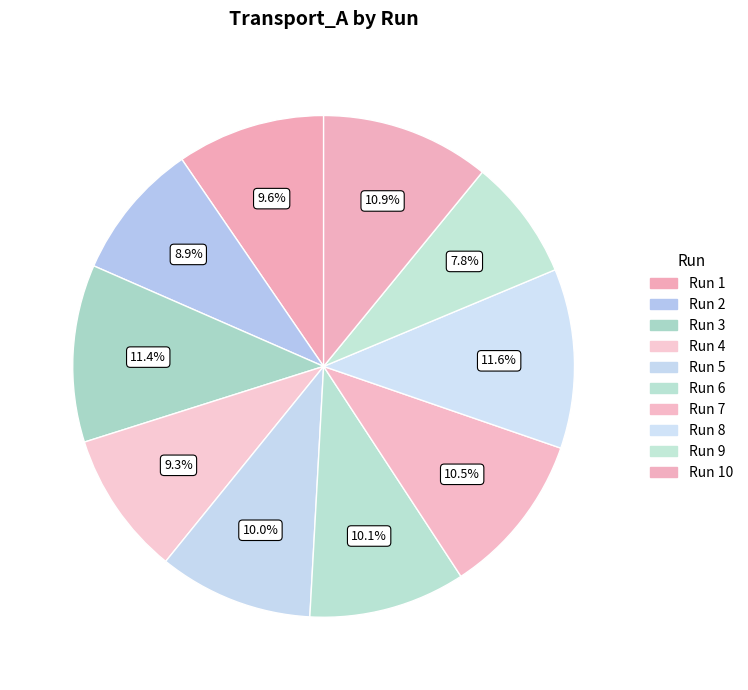

Count the number of slices in the pie.

10